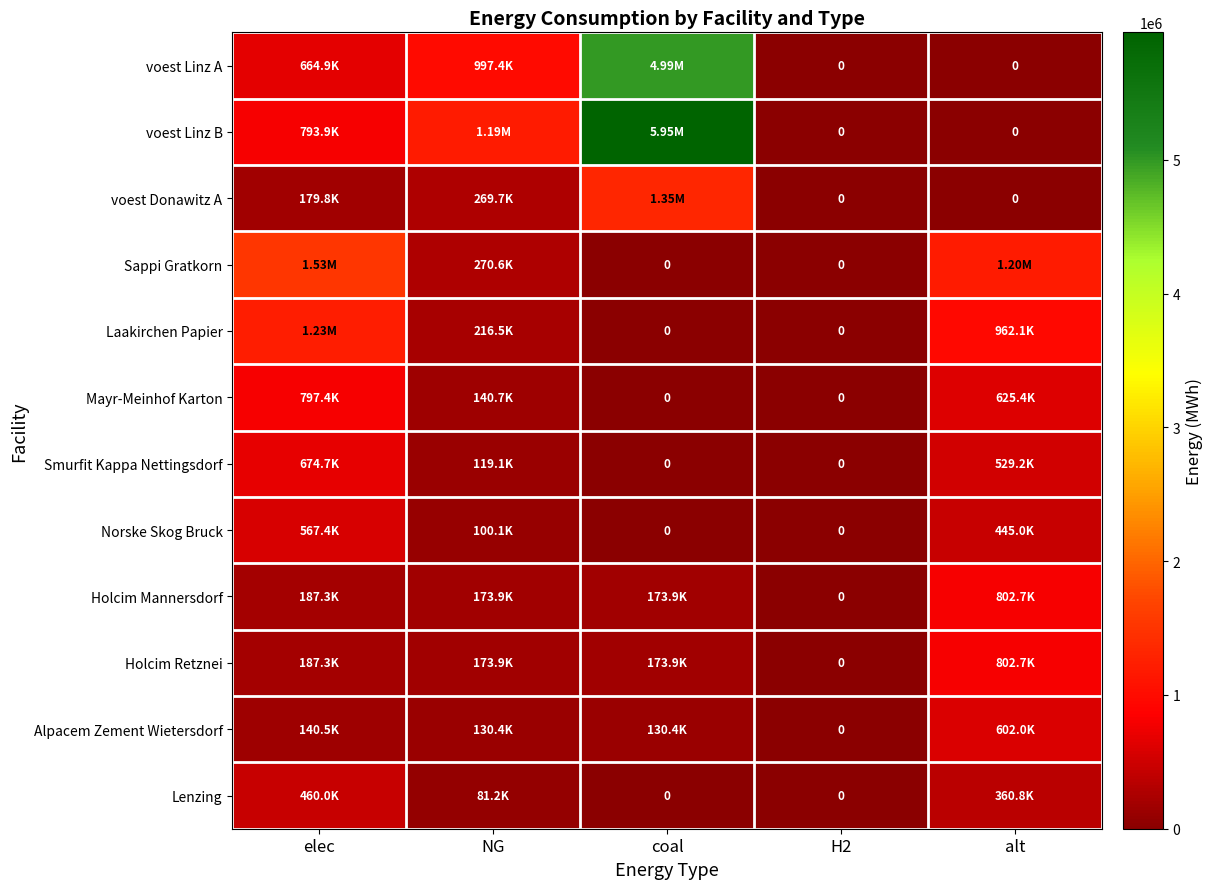

What is the average value of the voest Linz A series?

1329823.0